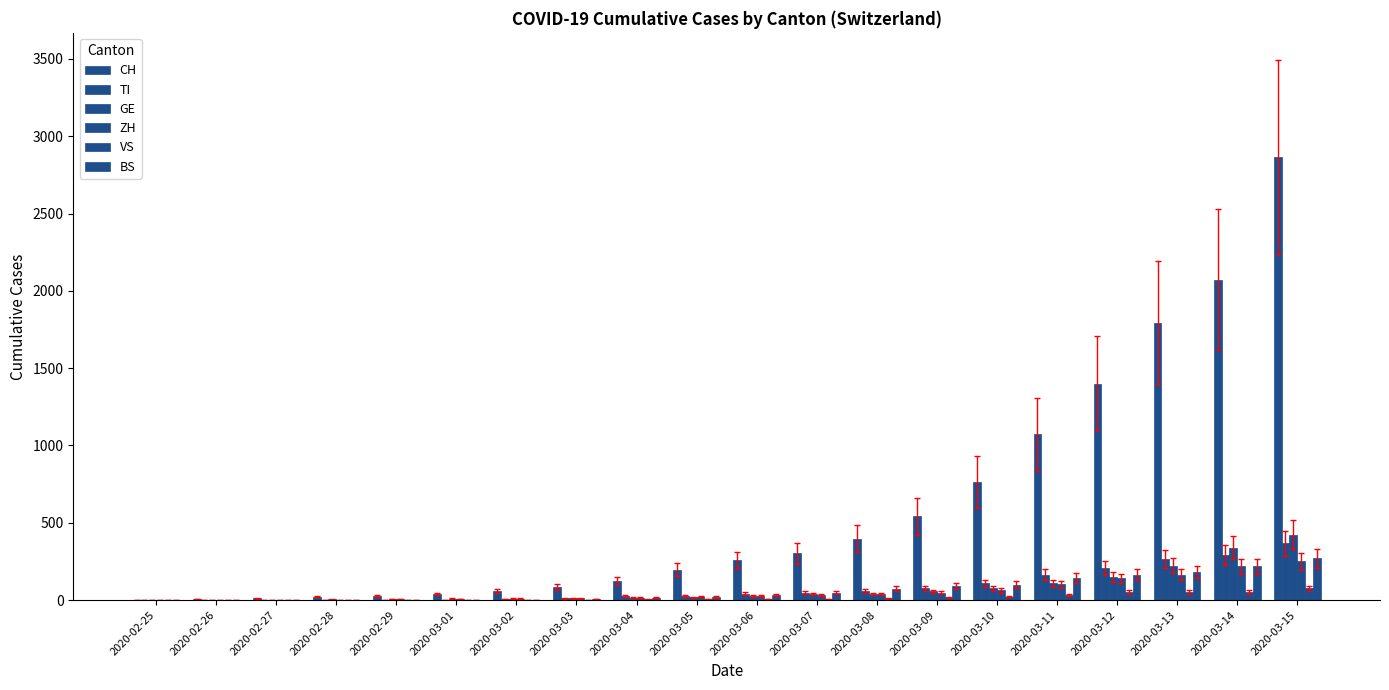

What is the average value of the VS series?

17